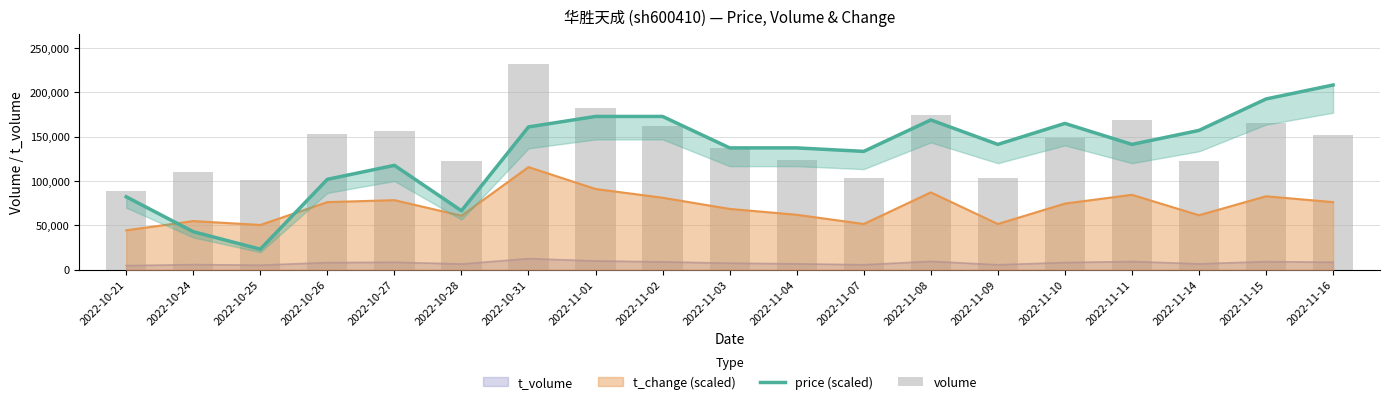

What position from the right is 2022-11-02?

11